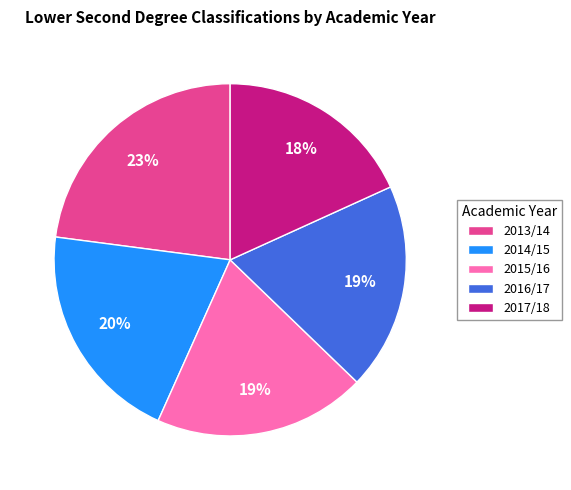

What is the largest slice in the pie chart?

2013/14